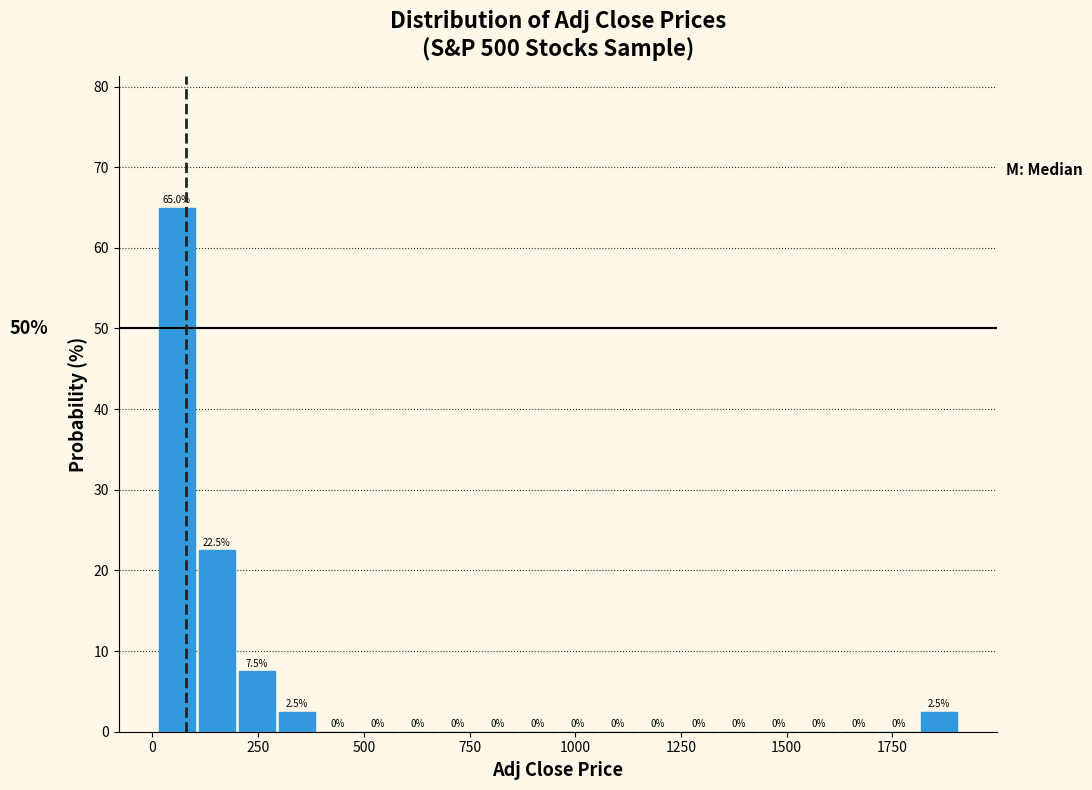

Around what value on the x-axis is the tallest bar? Give the approximate position of its centre, as read against the axis.

50